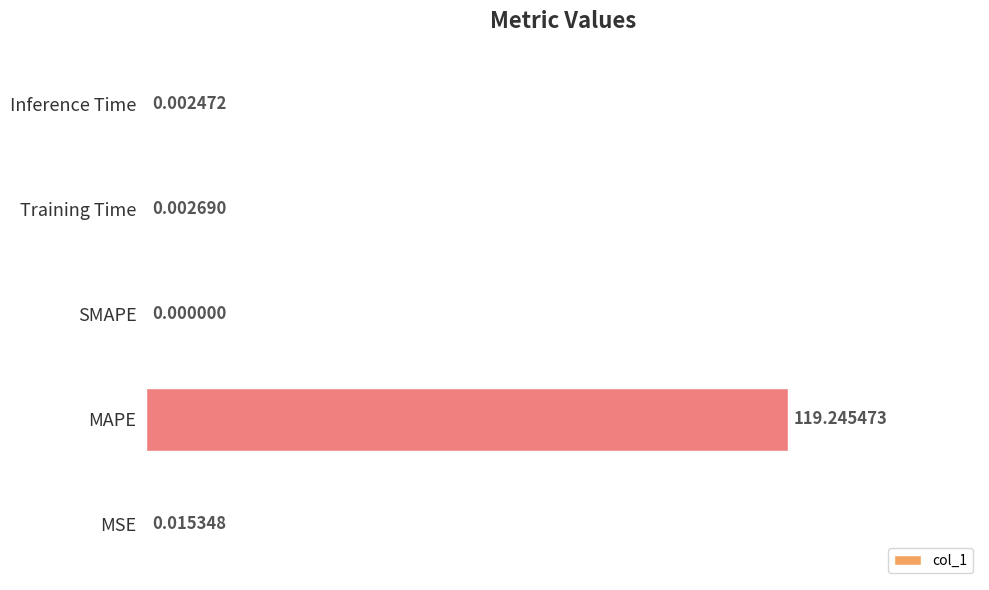

Where is the data nearest to the value 59?

MSE